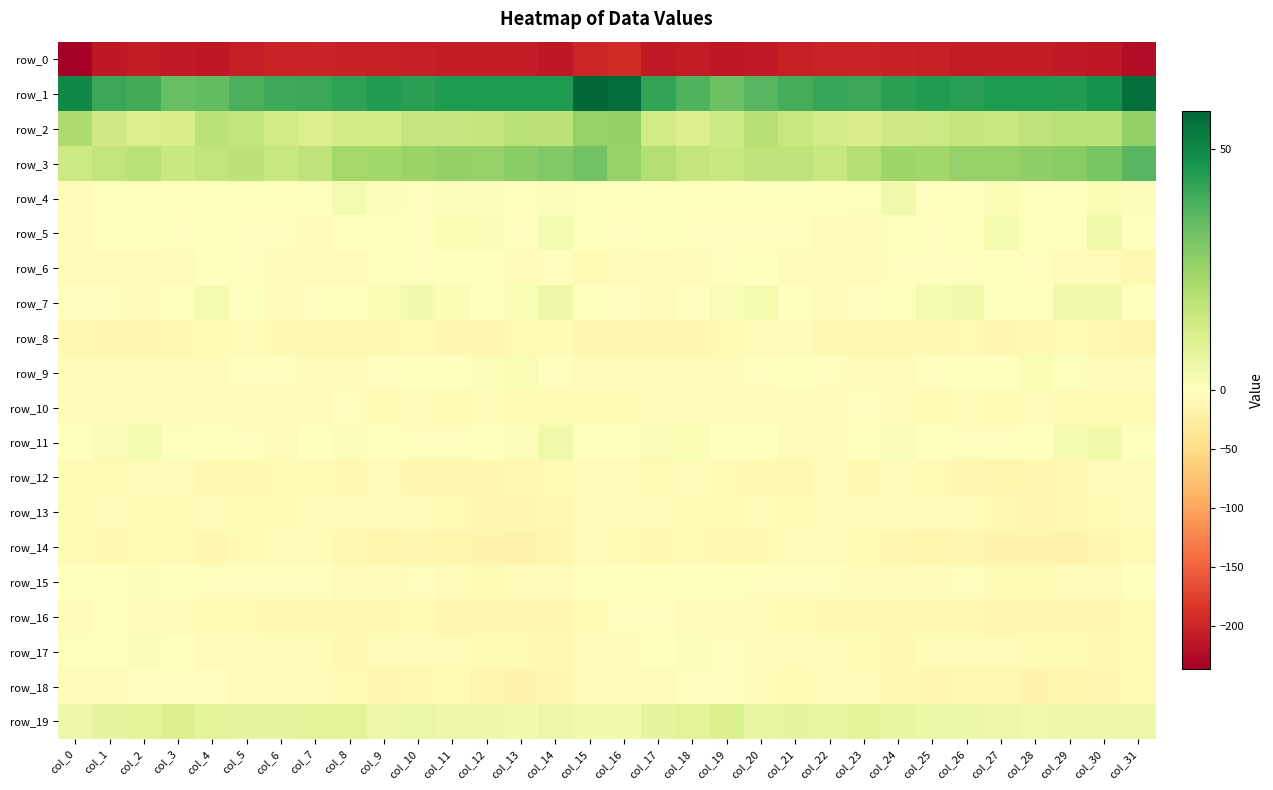

At which label does row_12 first exceed -8?

col_2